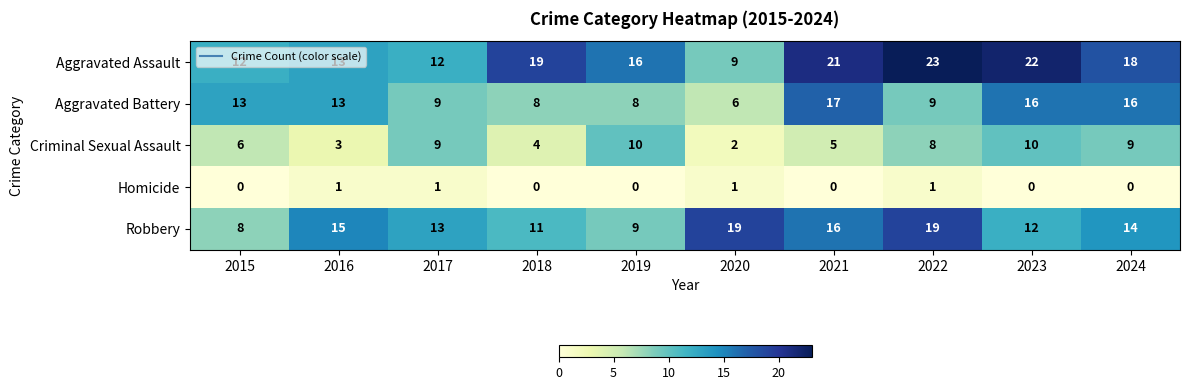

Where does the Robbery series first go above 14?

2016